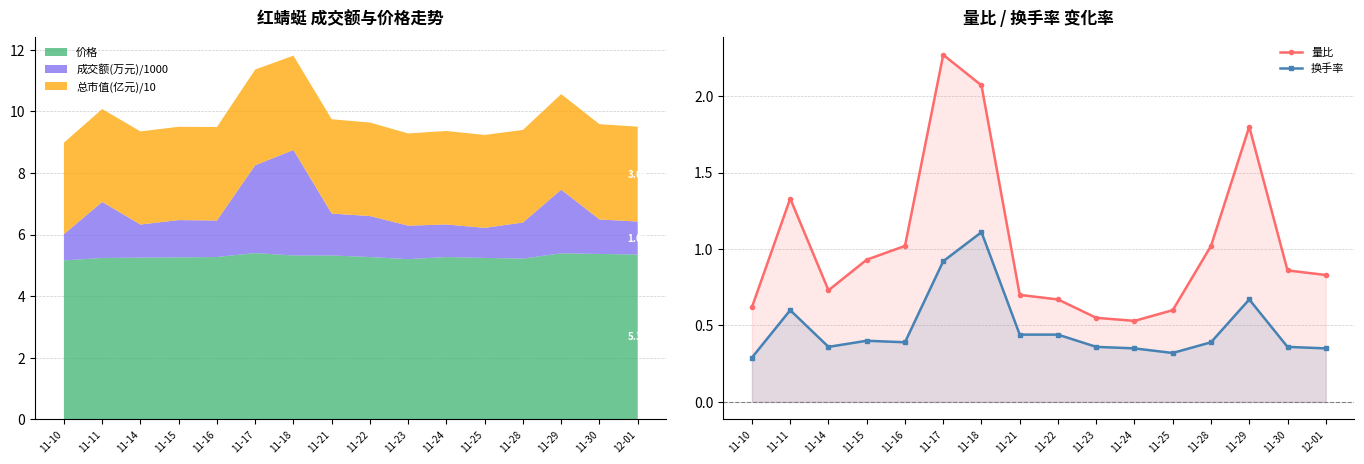

True or false: 量比 has more than 0 points higher than both neighbors.

True